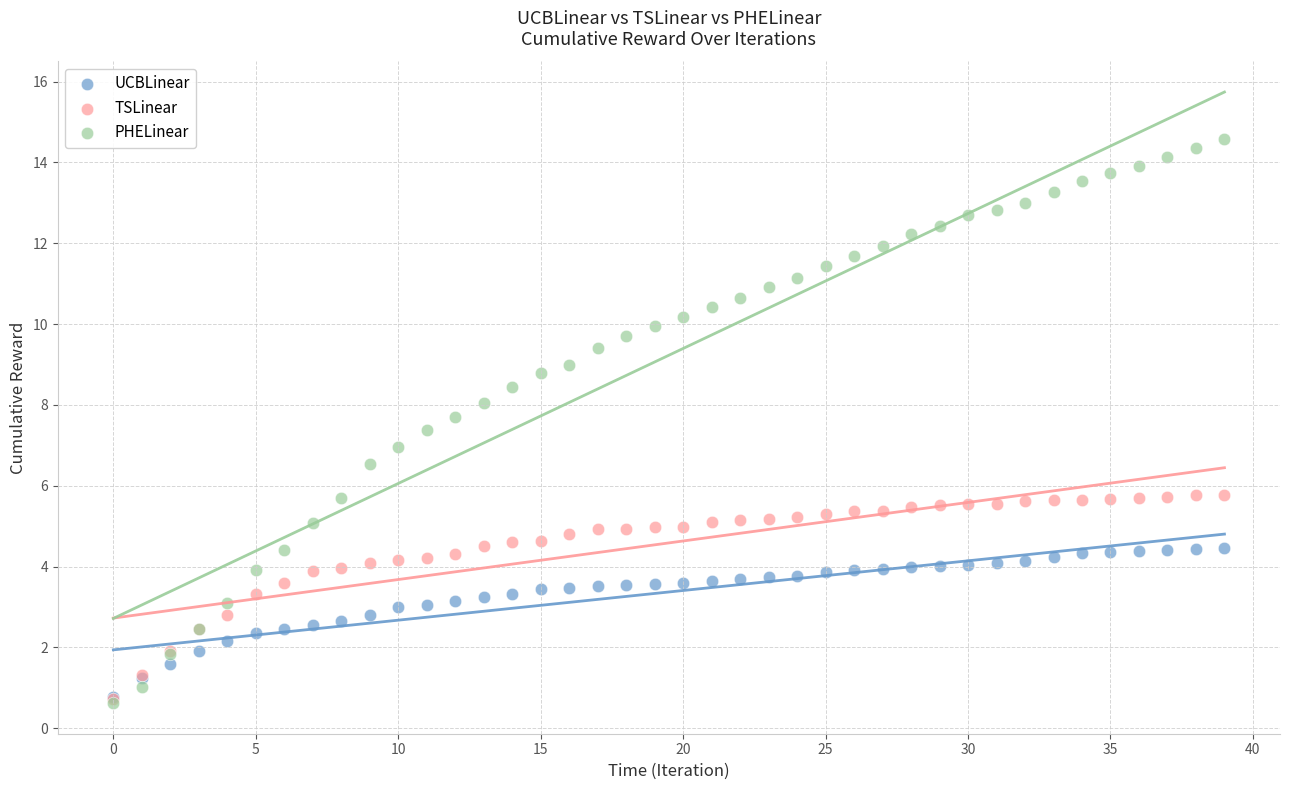

Which series has the largest Y range (max minus min)?

PHELinear